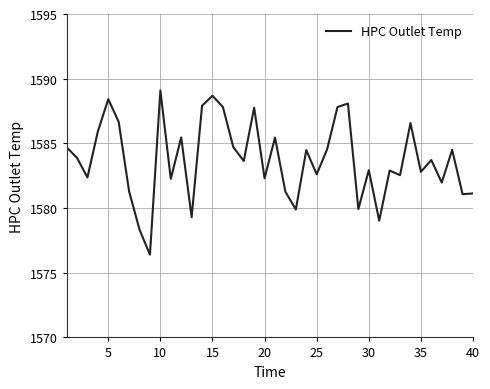

What is the difference between the maximum and minimum values?

12.7